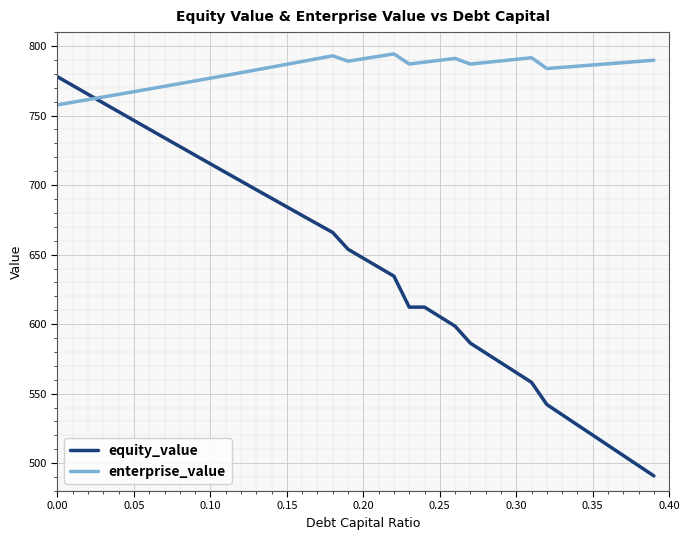

List the series in order of their overall mean, highest first.

enterprise_value, equity_value